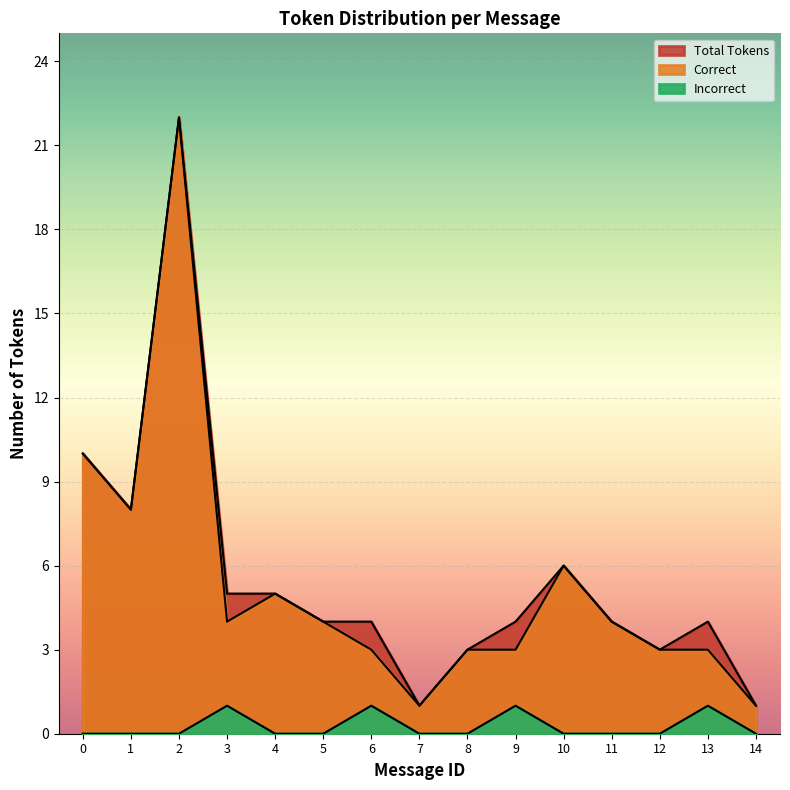

The Incorrect series shows 0 at 5. True or false?

False